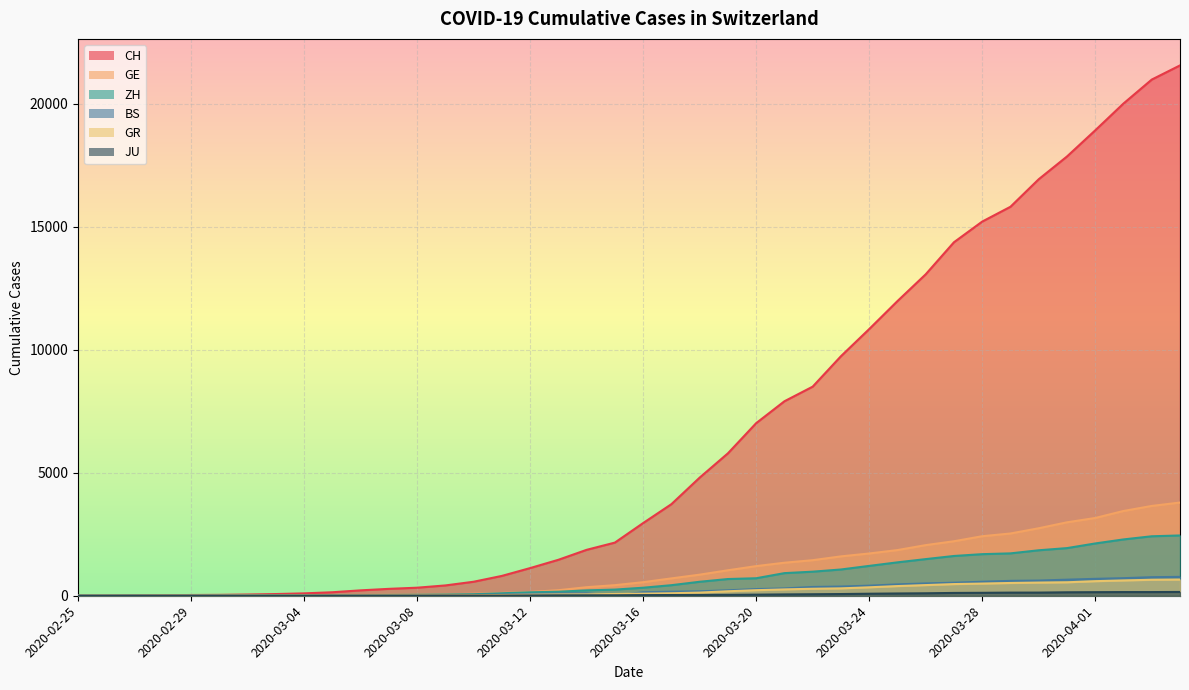

Which category has the highest value in the CH series?

2020-04-04